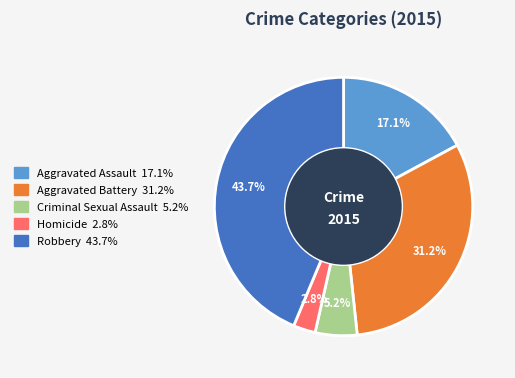

The Aggravated Assault slice represents 17% of the pie. True or false?

True